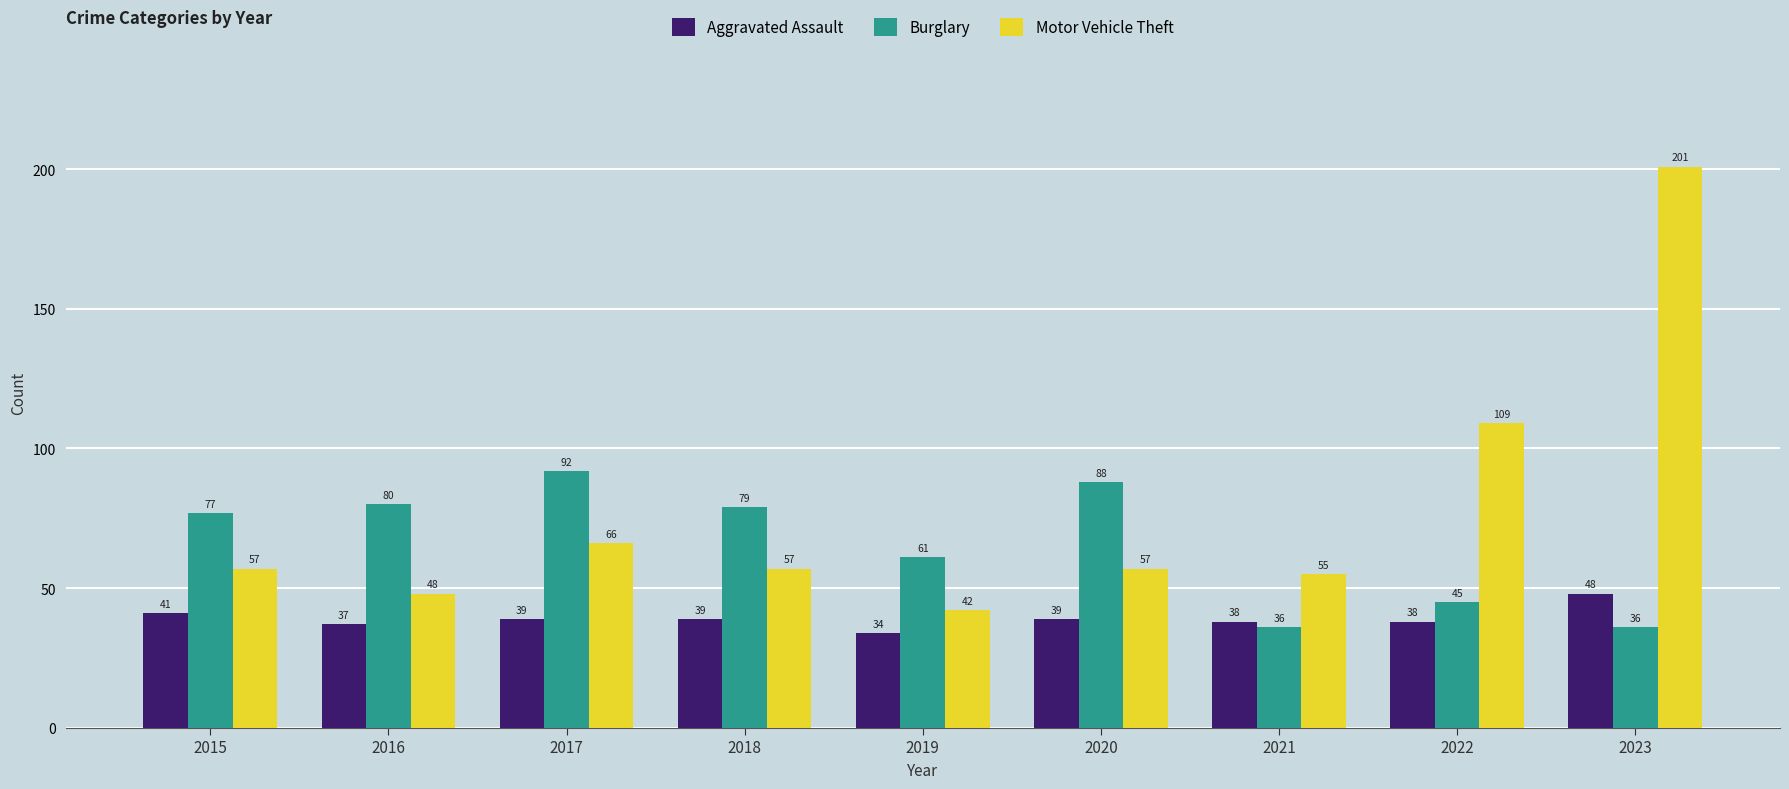

What is the average value of the Burglary series?

66